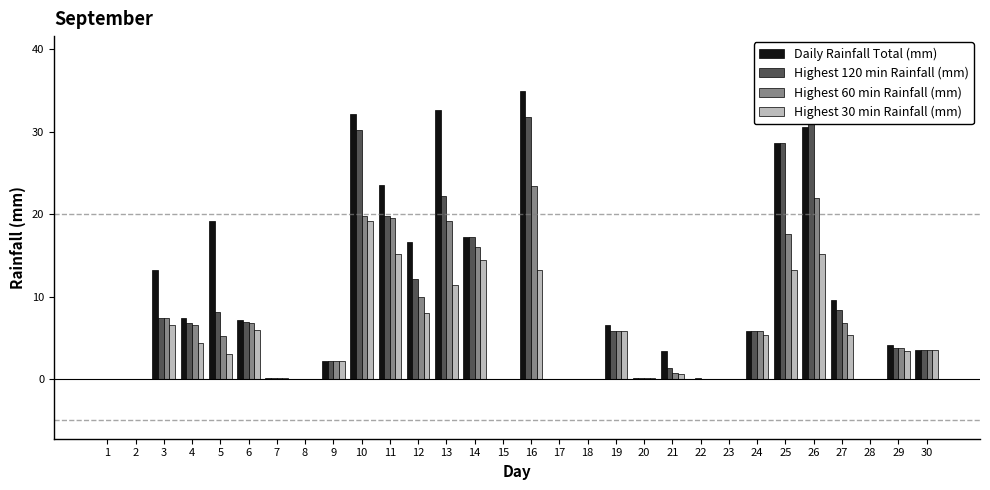

True or false: Daily Rainfall Total (mm) has a value of 2.2 at 9.

True